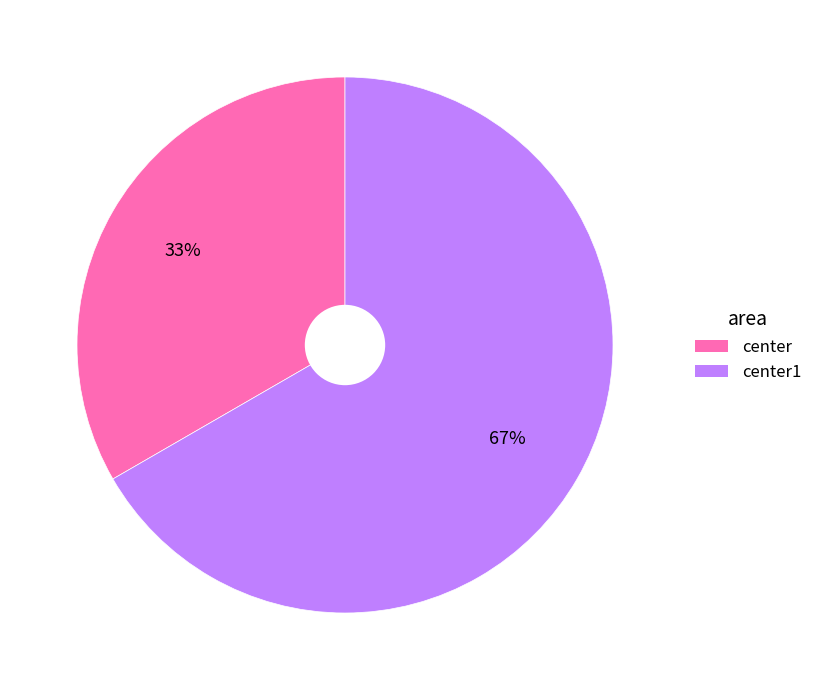

To the nearest percent, what is the average slice percentage?

50%